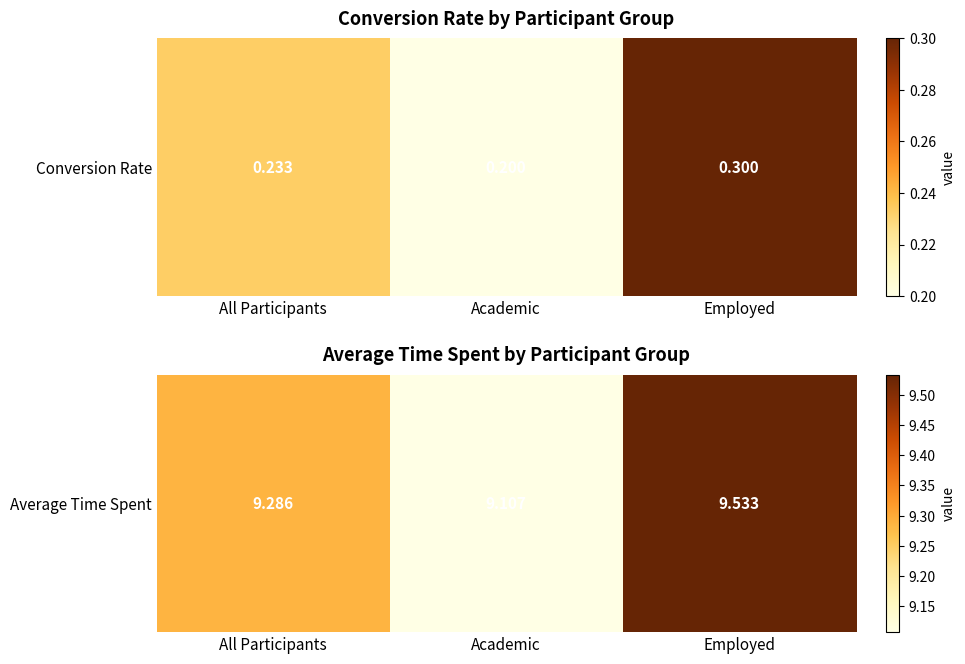

Rank the categories by value from lowest to highest.

Academic, All Participants, Employed